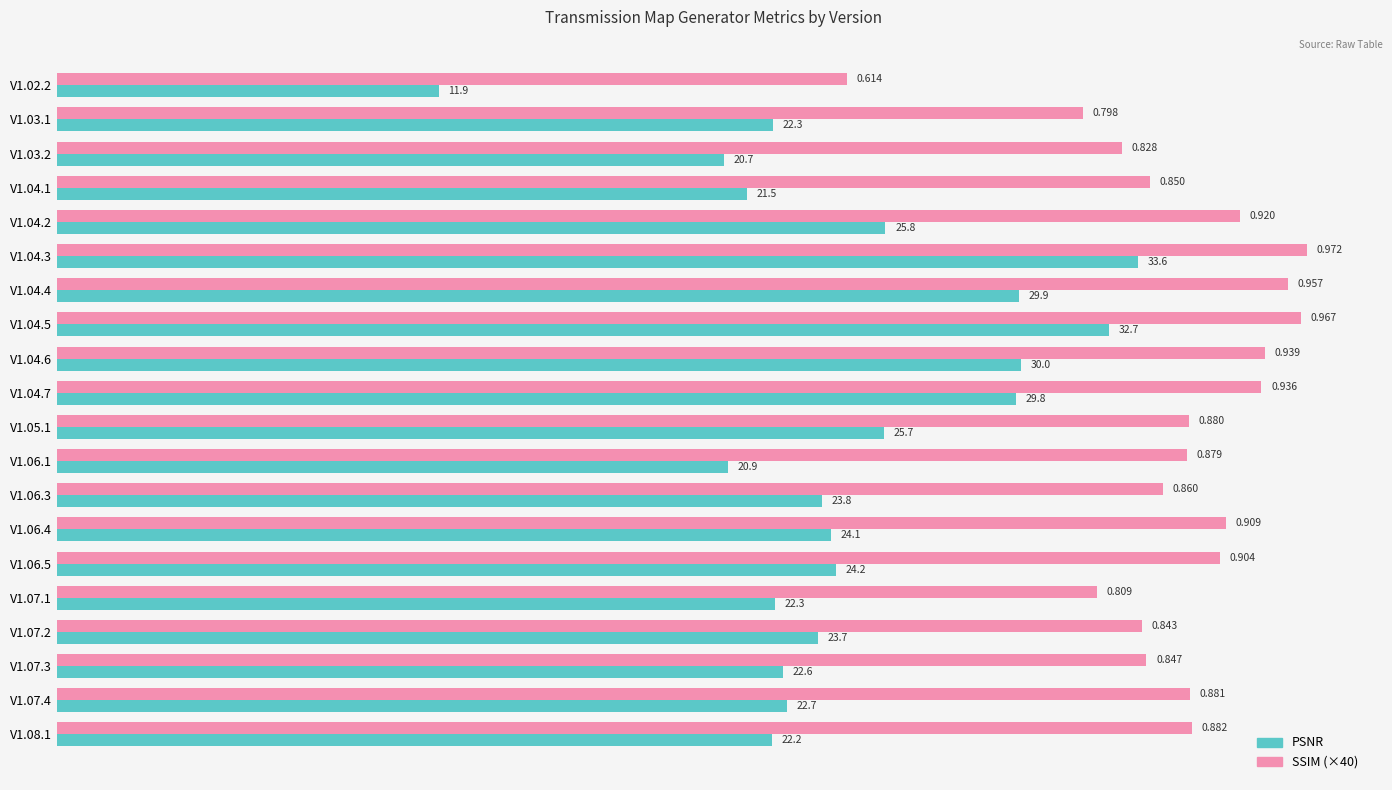

Which series changed the most between V1.04.5 and V1.07.2?

PSNR